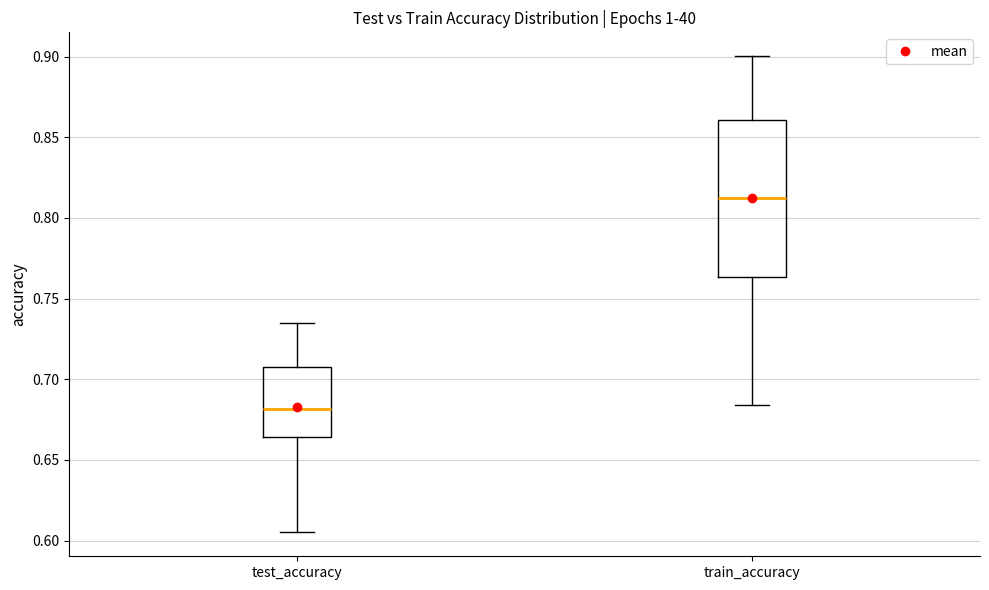

Which box's median line is the highest?

train_accuracy